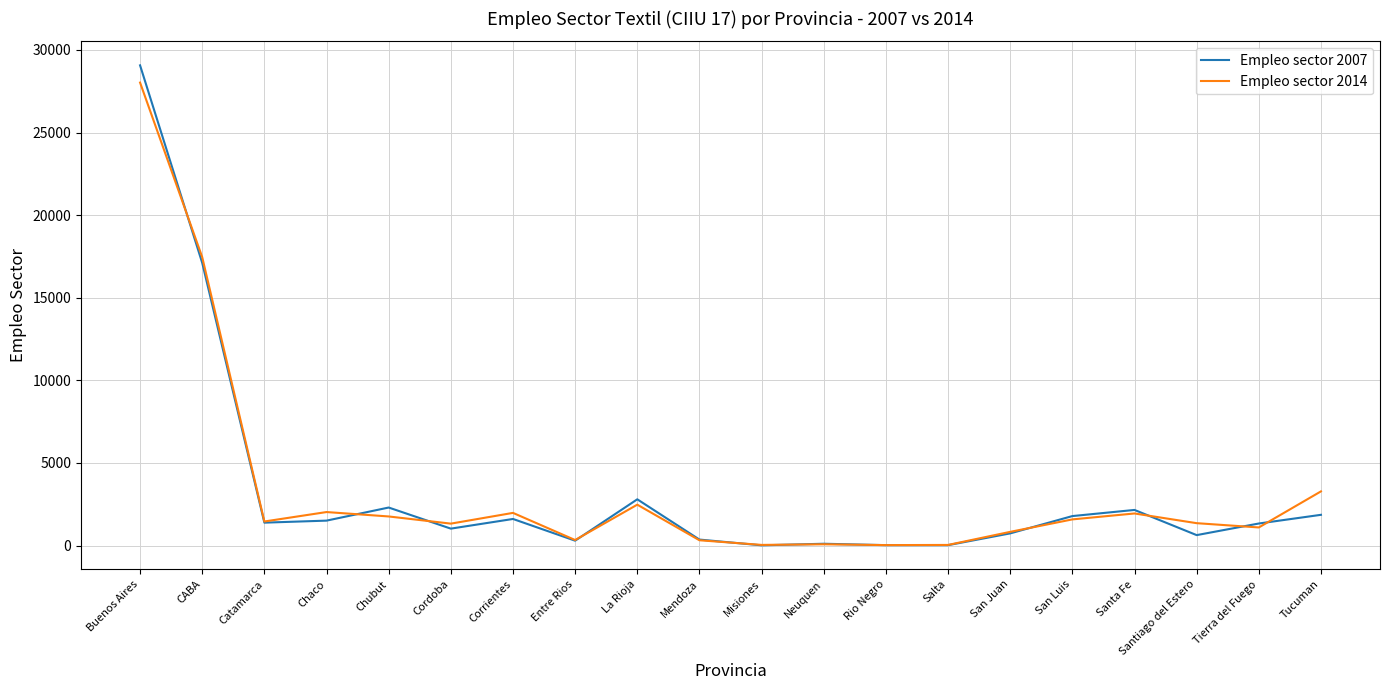

Where does the Empleo sector 2014 series first go above 1458?

Buenos Aires